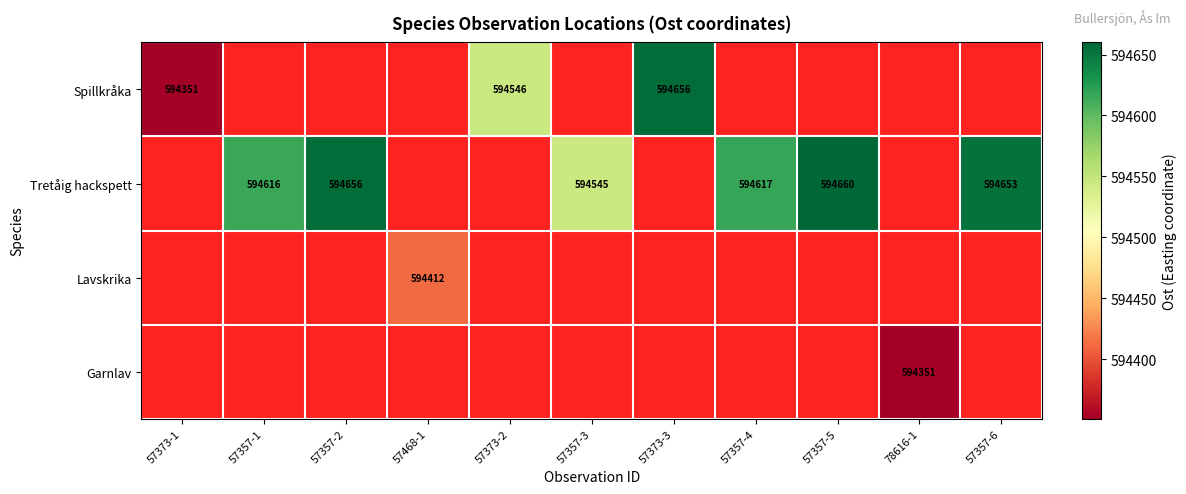

Which category has the lowest value across all series?

57373-1